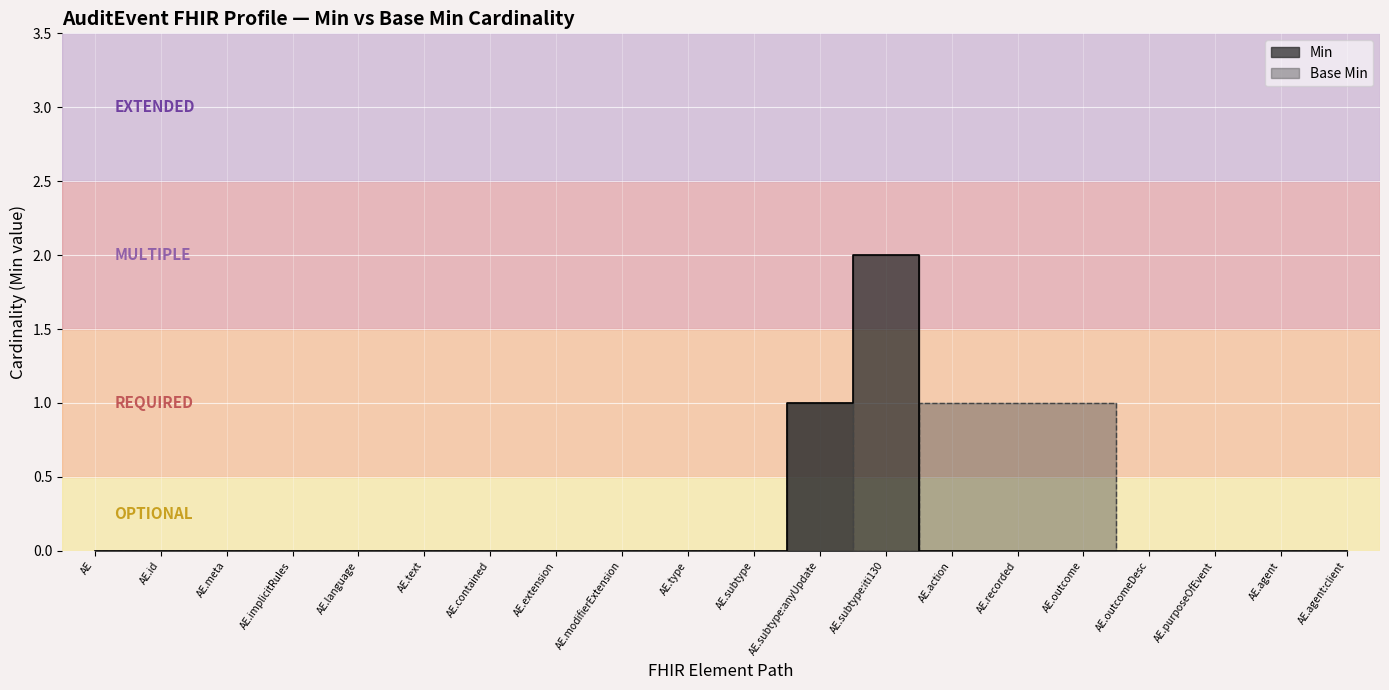

What is the sum of all Min values?

3